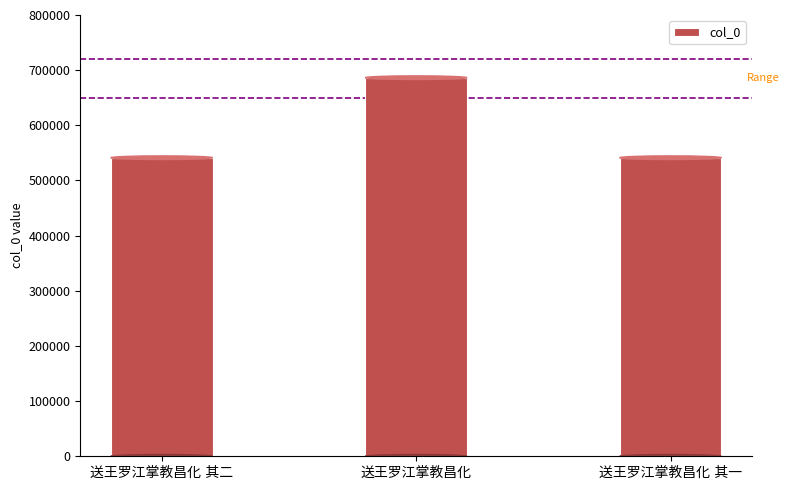

What is the sum of all values?

1769007